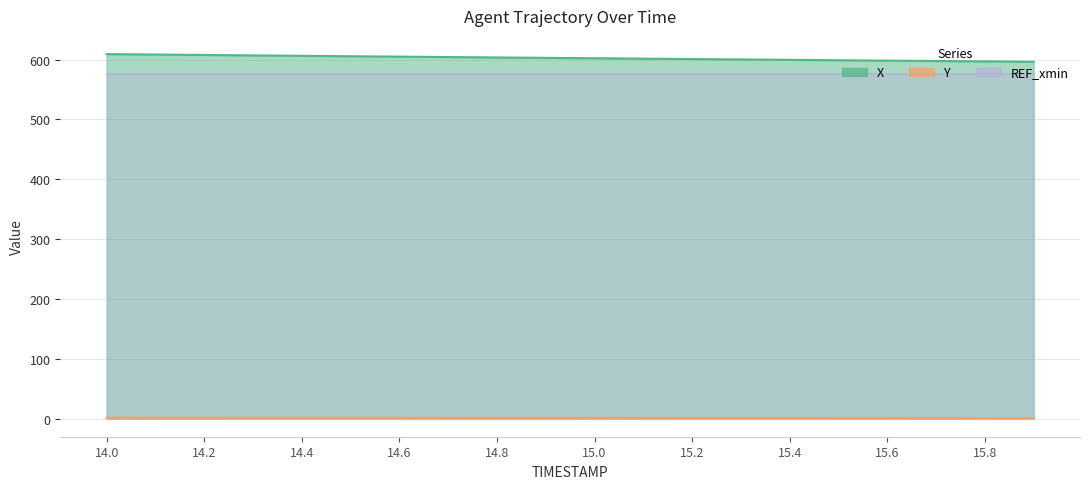

Is it true that X equals 604.8 at 14.6?

True